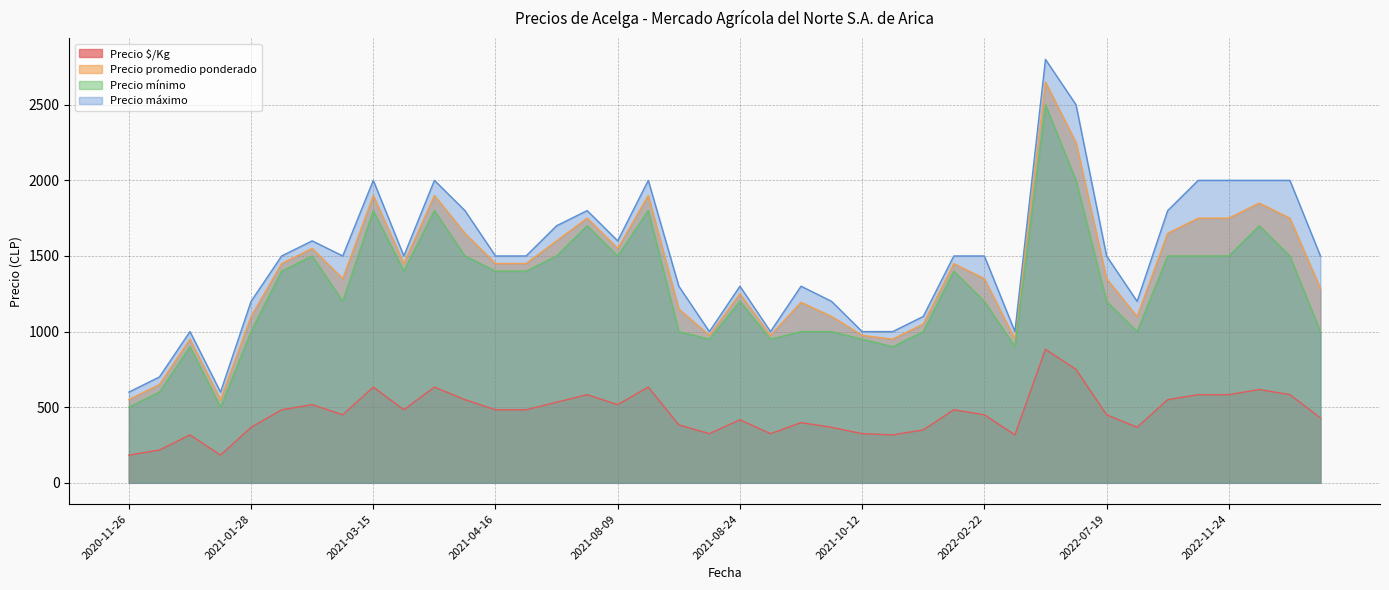

List the series in order of their peak value, lowest first.

Precio $/Kg, Precio mínimo, Precio promedio ponderado, Precio máximo